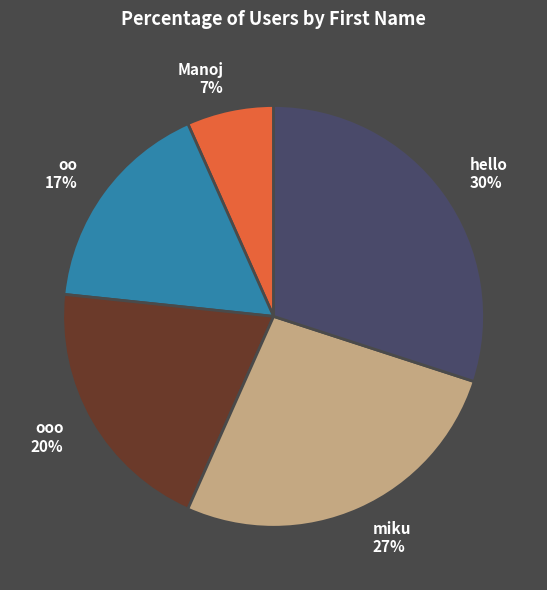

To the nearest percent, what is the difference between the largest and smallest slice percentages?

23%